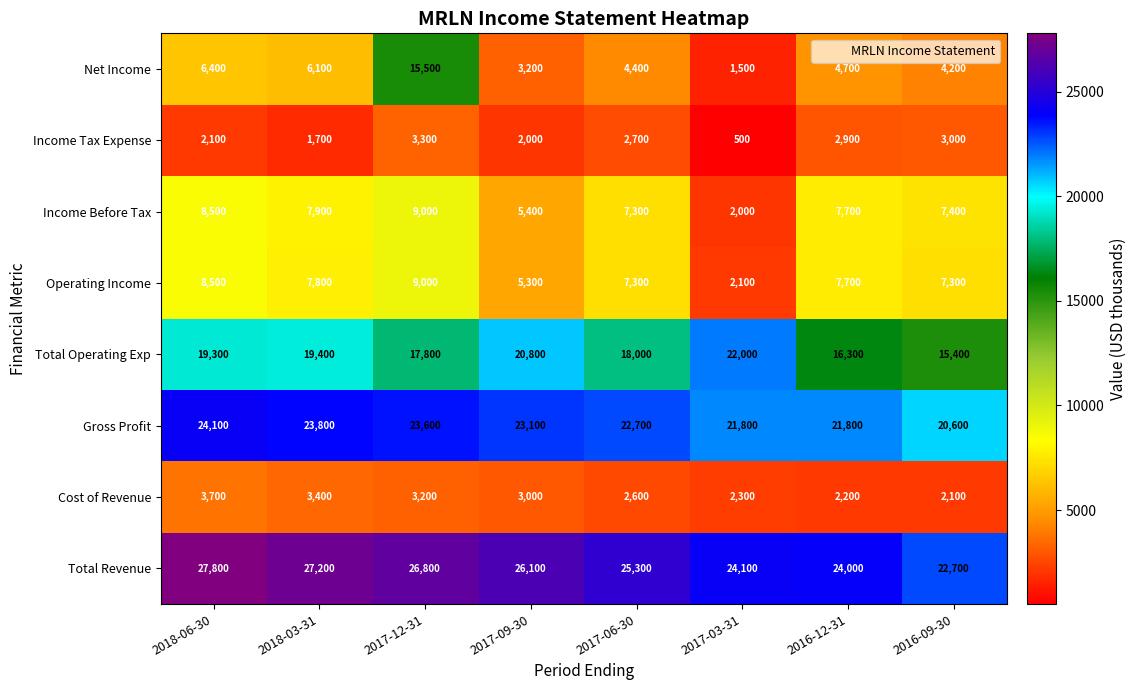

True or false: Gross Profit has a value of 15376 at 2017-06-30.

False